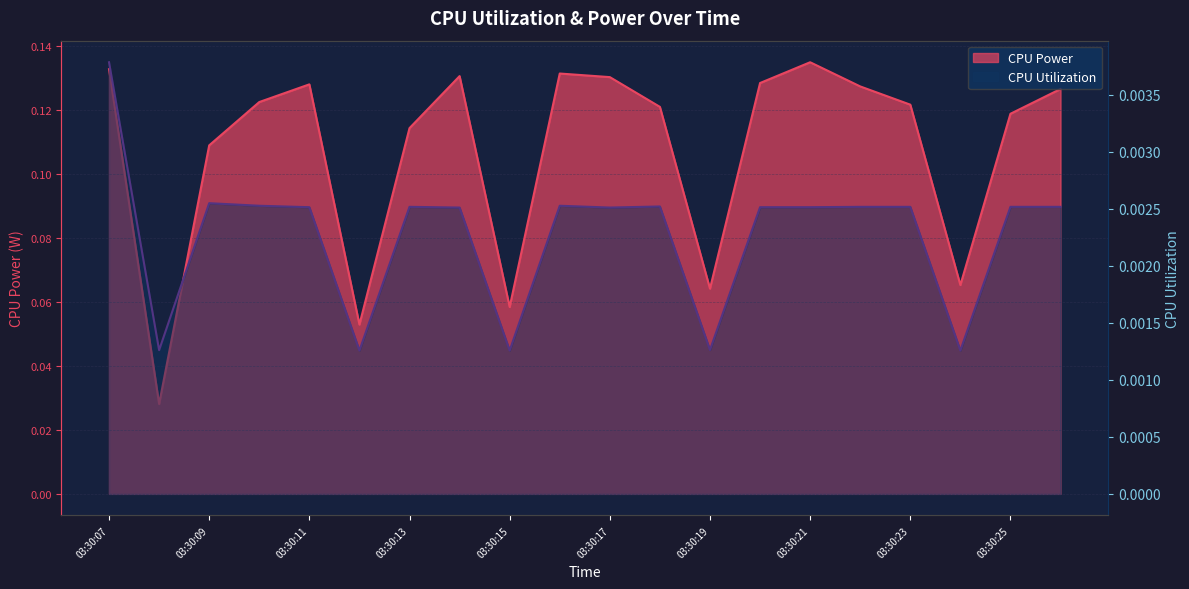

Where is CPU Power nearest to the value 0?

03:30:08